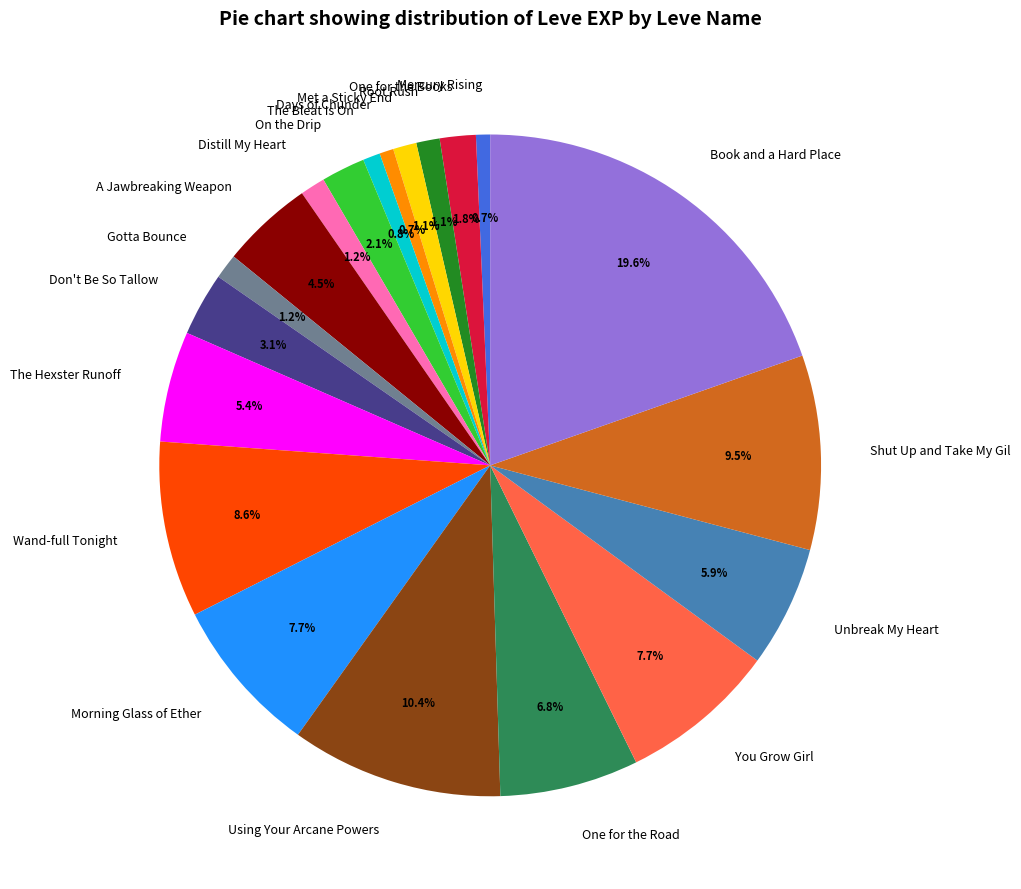

What is the largest slice in the pie chart?

Book and a Hard Place